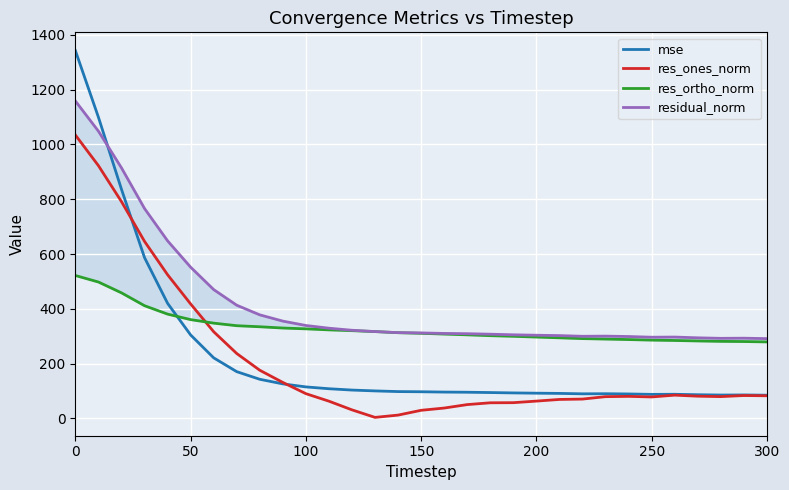

What is the highest value of the mse series?

1342.4